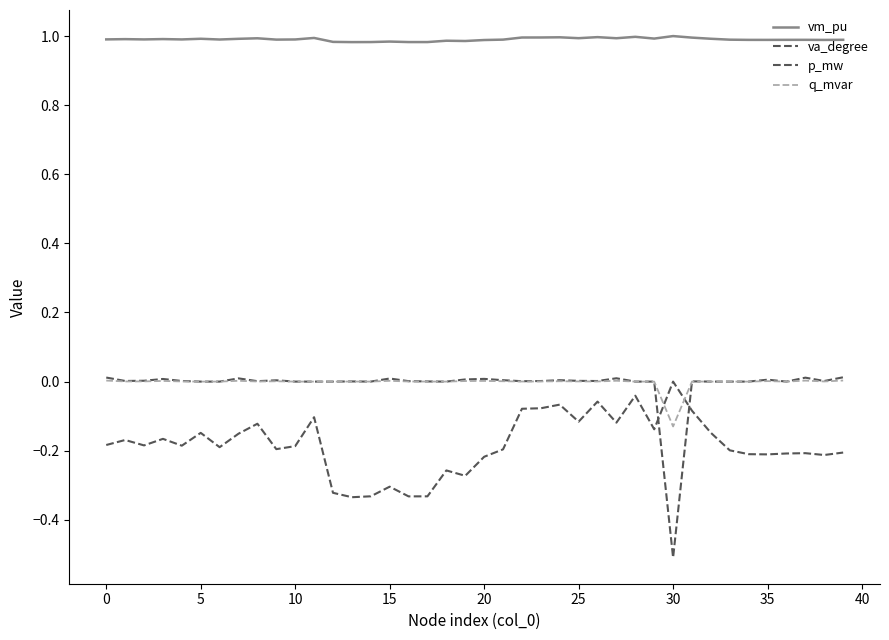

Where is p_mw nearest to the value 0?

5